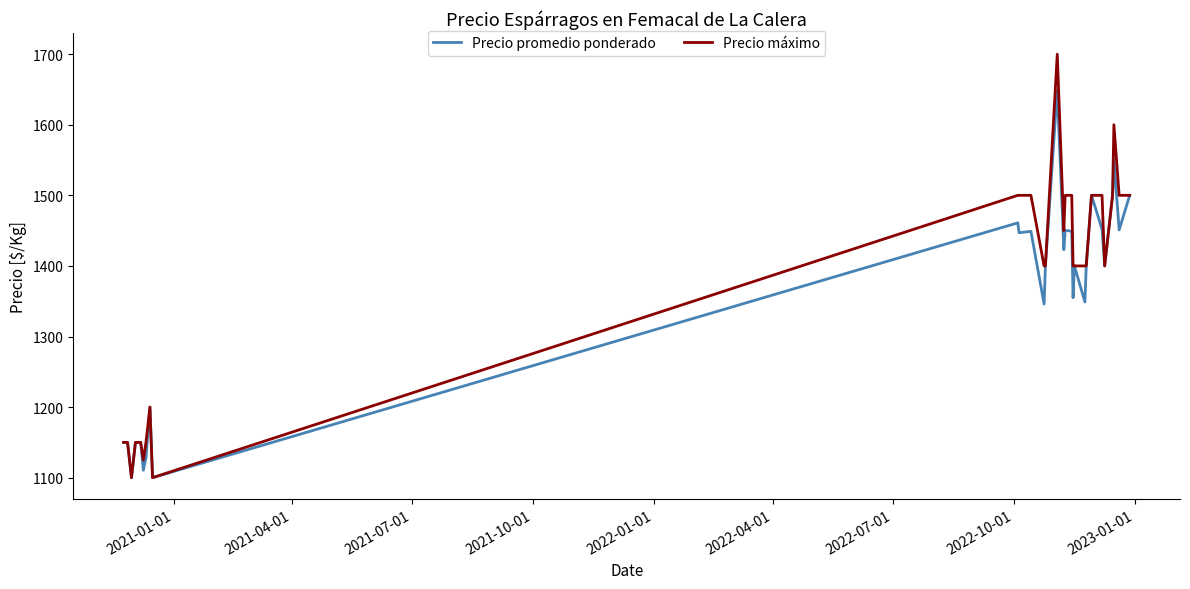

At how many categories does at least one series exceed 1675?

1